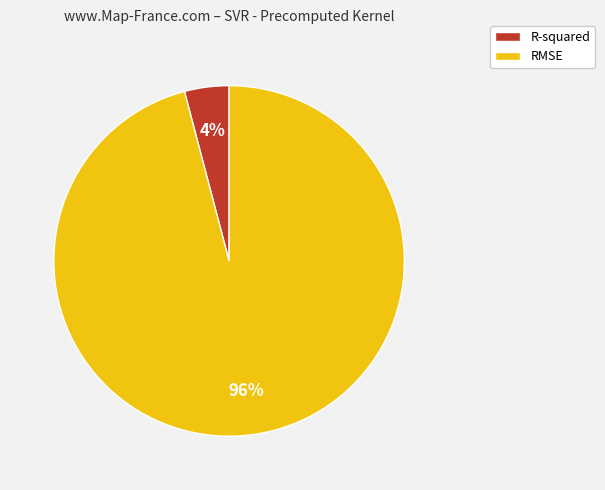

The RMSE slice represents 96% of the pie. True or false?

True